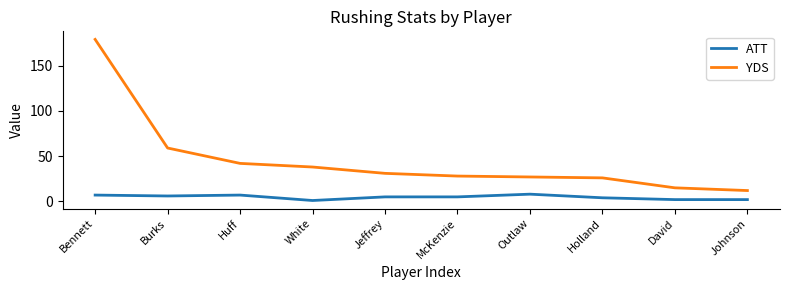

How many lines are shown in the chart?

2